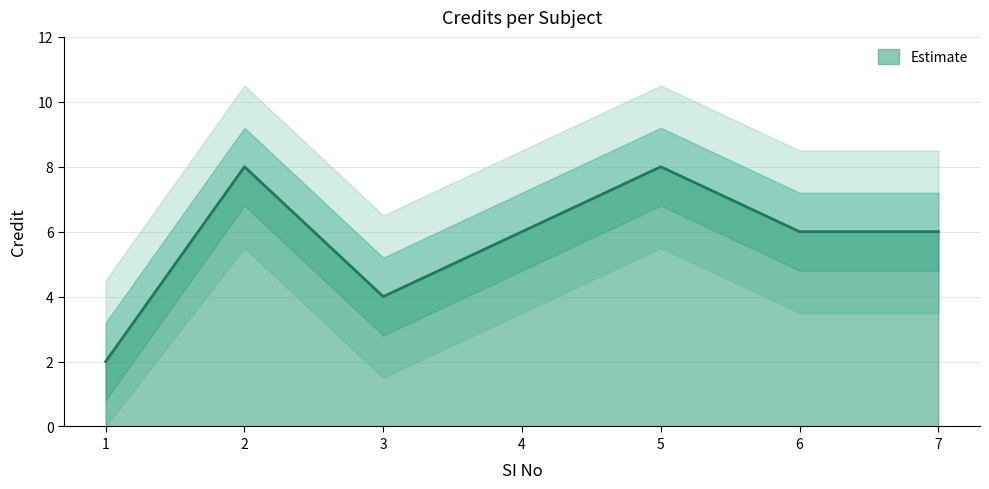

At which label is the value closest to 5?

3